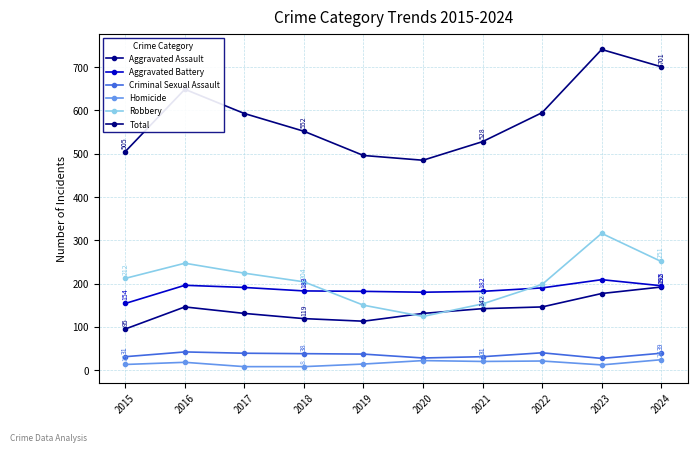

Which has a higher value, 2021 or 2015?

2021